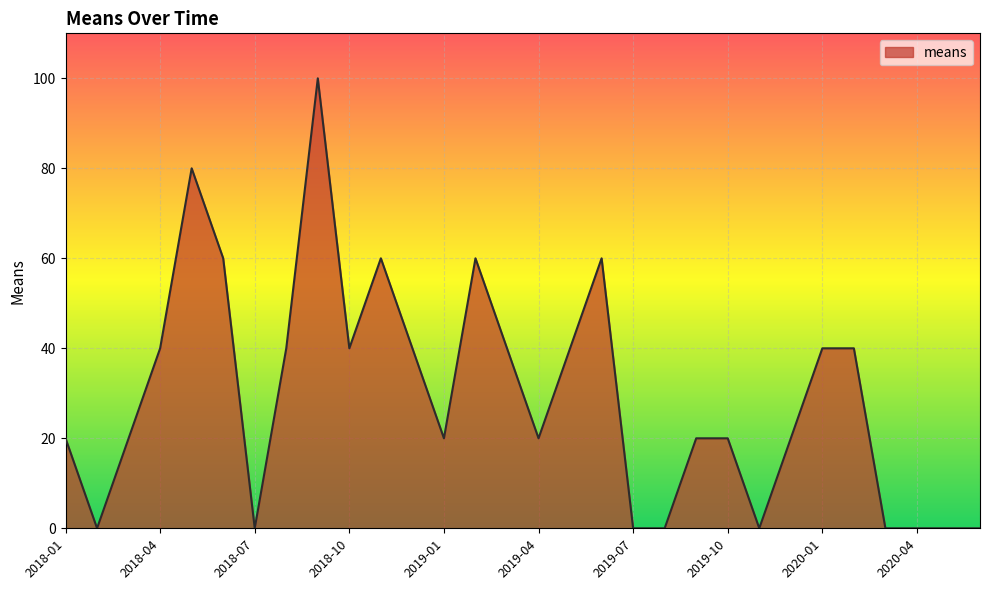

Does the chart display data point markers on the line(s)?

No